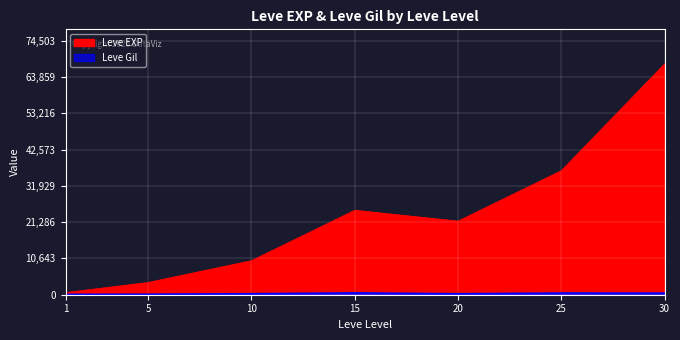

How many lines are shown in the chart?

2